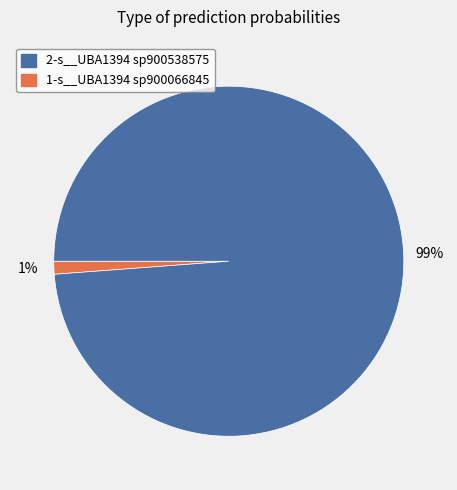

Is there any slice that represents more than half of the pie?

Yes